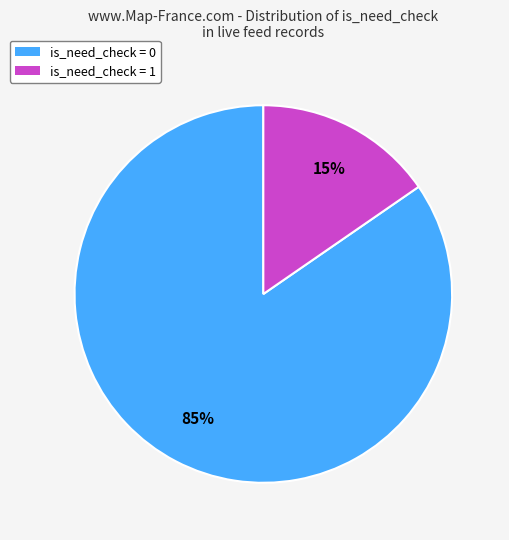

To the nearest percent, what is the combined percentage of is_need_check = 1 and is_need_check = 0?

100%